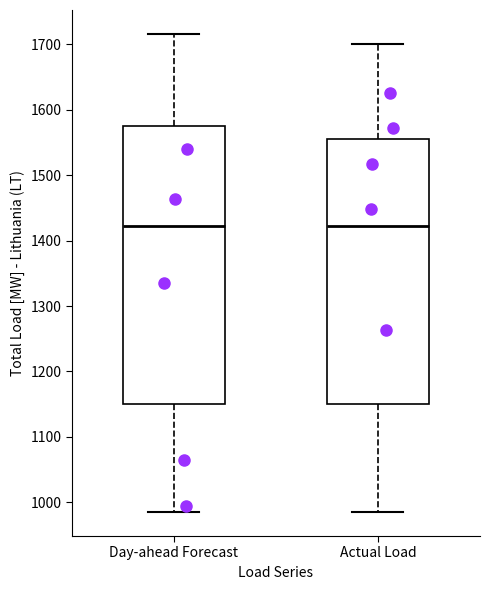

Reading left to right, transcribe this box plot: for each box, give where its median line is, the range the box spans, and where its two whiskers end, as read against the y-axis. The values are not printed on the chart, so give them approximately, as read against the axis.

Day-ahead Forecast: median 1420, box 1150 to 1570, whiskers 990 to 1720
Actual Load: median 1420, box 1150 to 1560, whiskers 990 to 1700